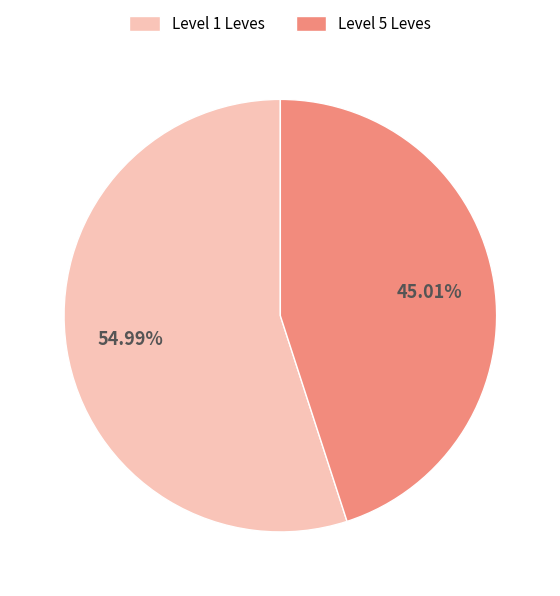

Does Level 1 Leves represent more than half of the total?

Yes